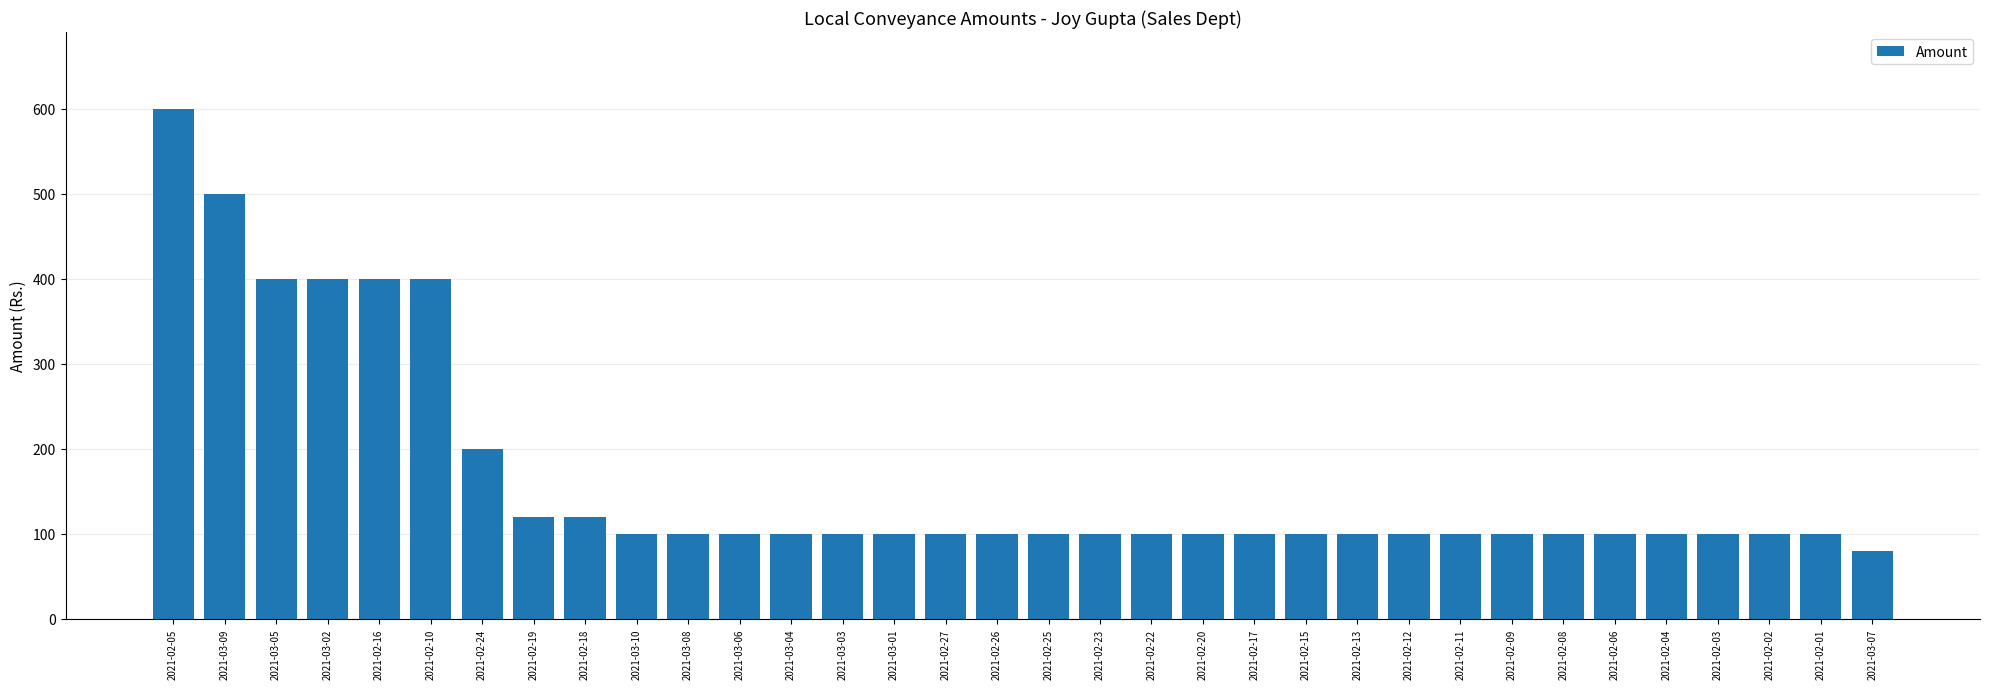

Between 2021-02-26 and 2021-02-18, which is larger?

2021-02-18